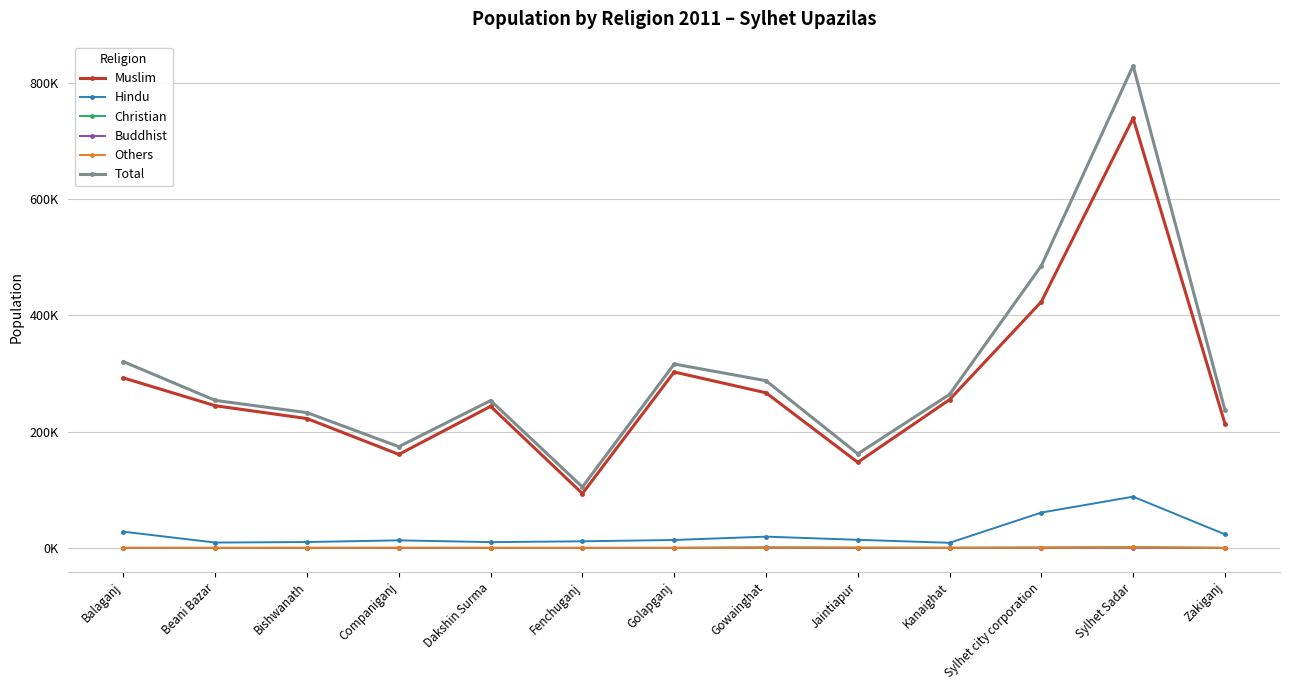

Between Jaintiapur and Kanaighat, which is larger?

Kanaighat